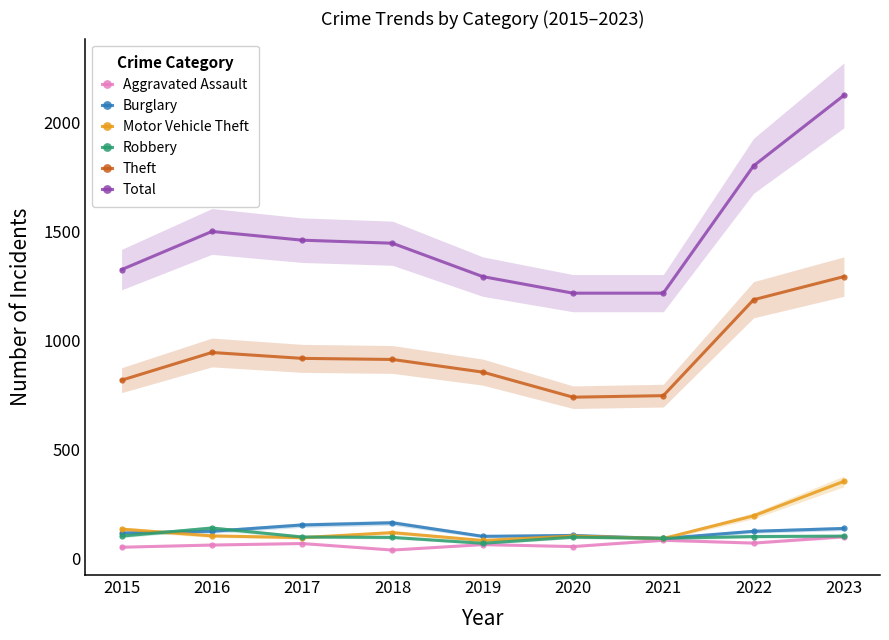

The Theft series shows 490 at 2018. True or false?

False